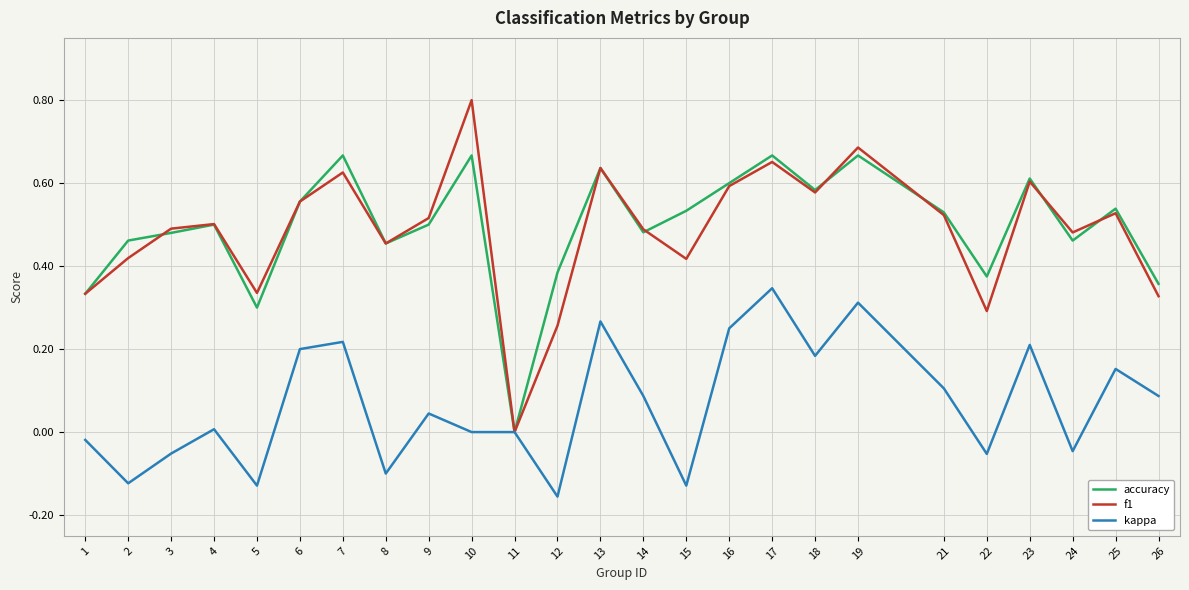

Rank the series at 2 from highest to lowest value.

accuracy, f1, kappa